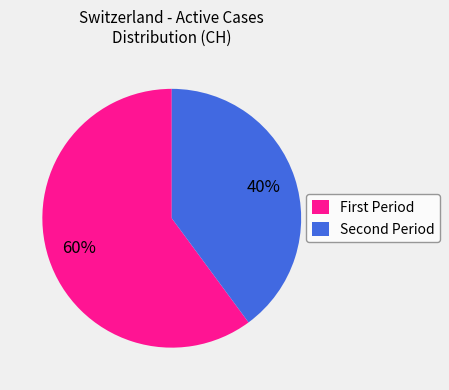

How many segments does this pie chart have?

2